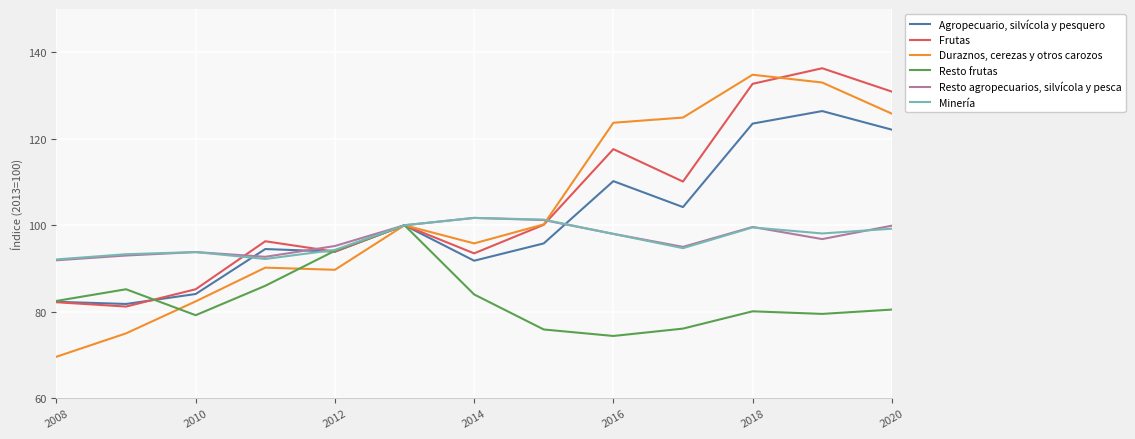

Which series has the widest spread of values?

Duraznos, cerezas y otros carozos